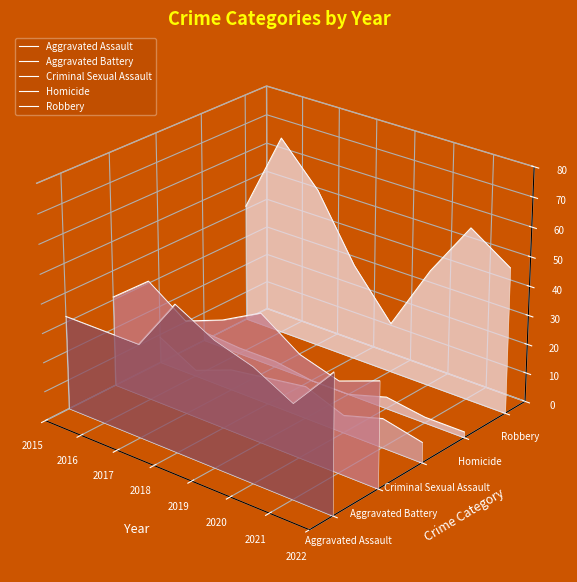

Between 2018 and 2021, which is larger?

2018